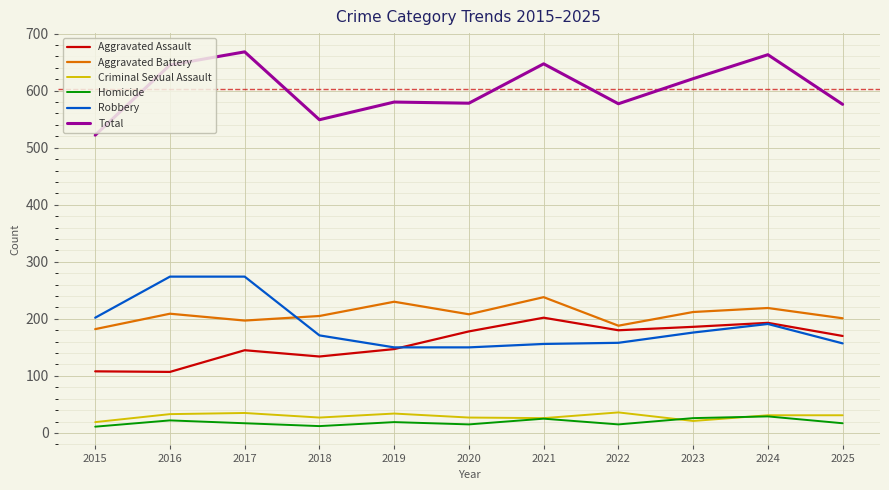

True or false: Total and Aggravated Battery cross at least once.

False